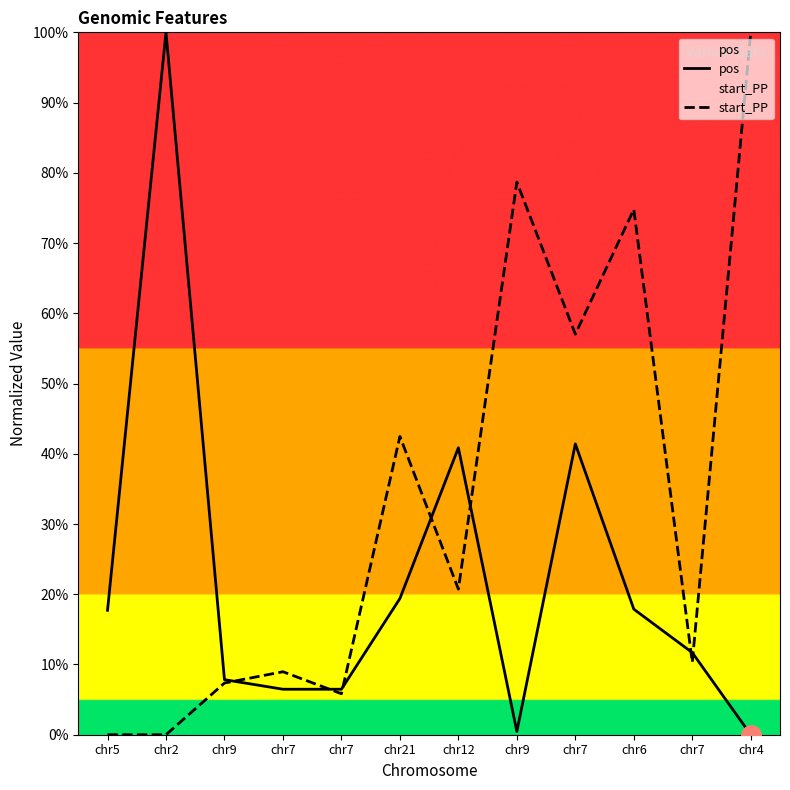

Rank the series at chr7 from highest to lowest value.

start_PP, pos